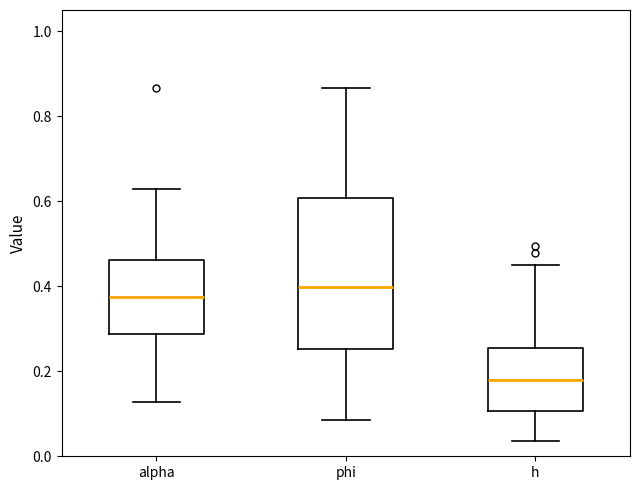

Reading left to right, transcribe this box plot: for each box, give where its median line is, the range the box spans, and where its two whiskers end, as read against the y-axis. The values are not printed on the chart, so give them approximately, as read against the axis.

alpha: median 0.38, box 0.28 to 0.46, whiskers 0.12 to 0.62
phi: median 0.40, box 0.26 to 0.60, whiskers 0.08 to 0.86
h: median 0.18, box 0.10 to 0.26, whiskers 0.04 to 0.44